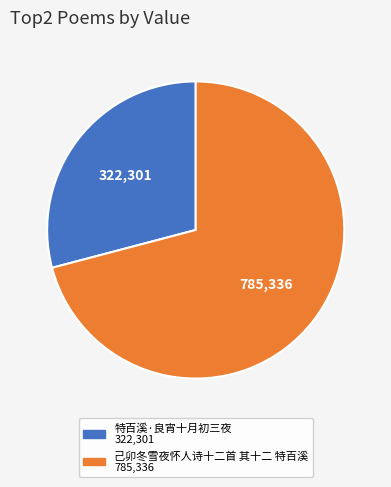

Is it true that 特百溪·良宵十月初三夜 is 19% of the pie?

False